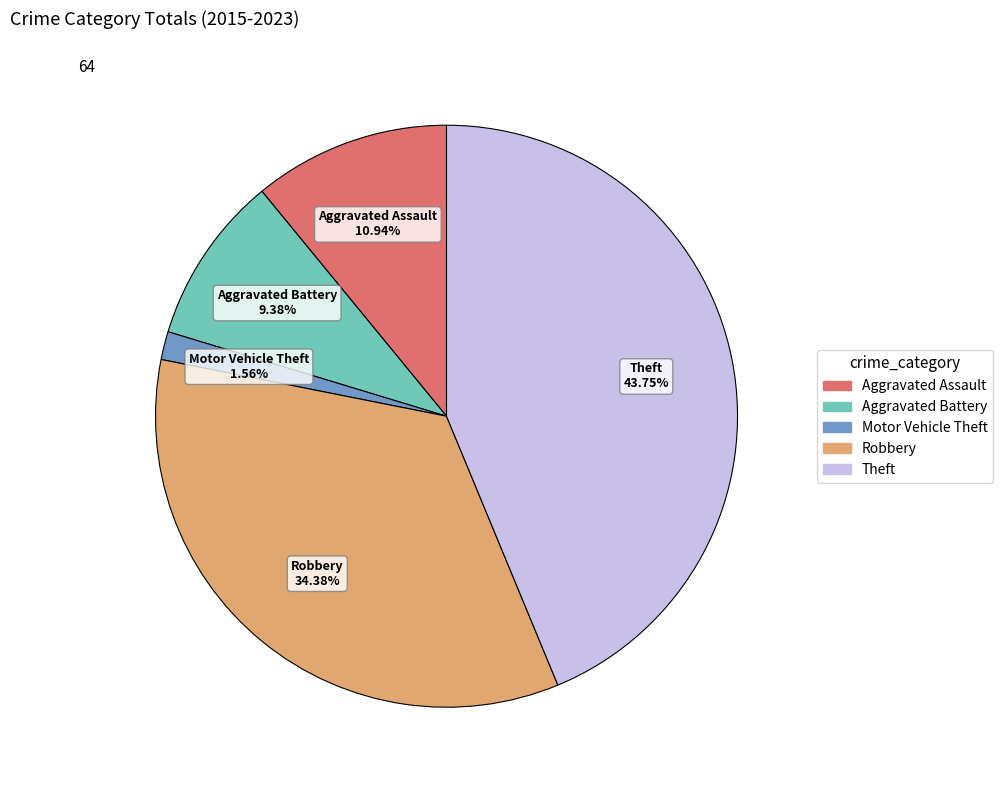

What percentage is the Robbery slice, to the nearest percent?

34%